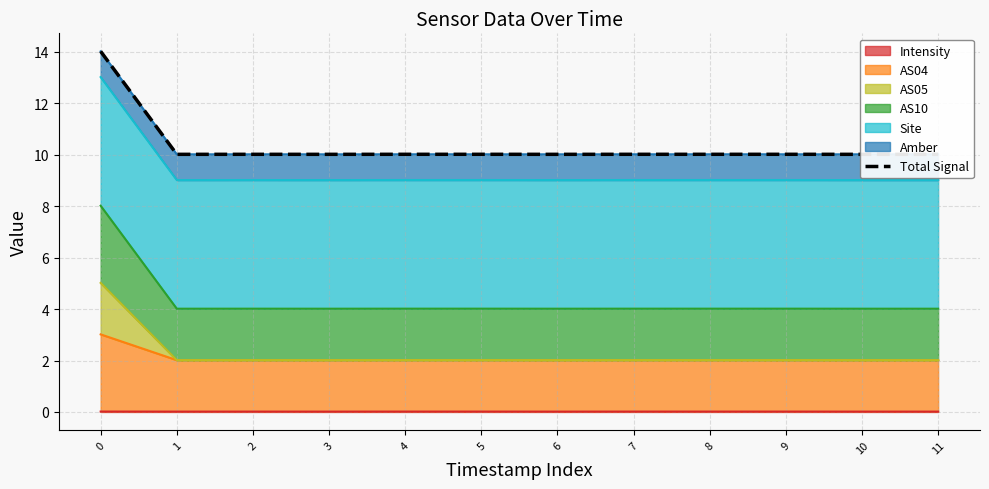

What is the sum of the values at 8 and 10?

20.0